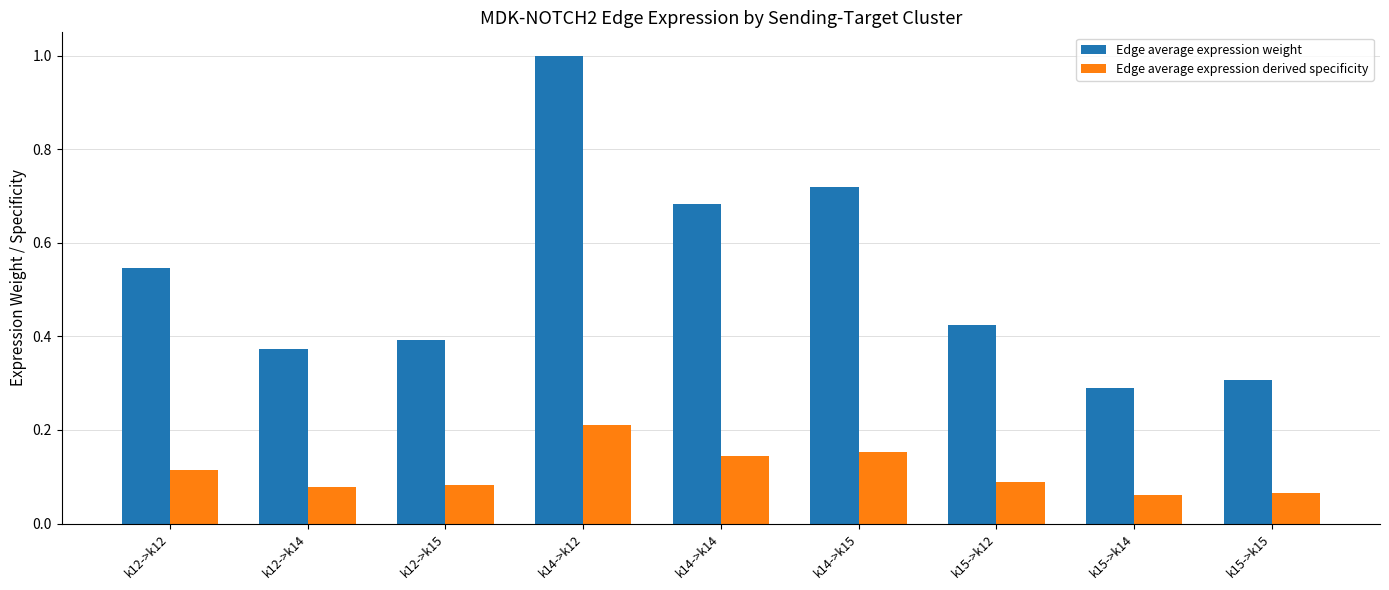

List the series in order of their peak value, lowest first.

Edge average expression derived specificity, Edge average expression weight